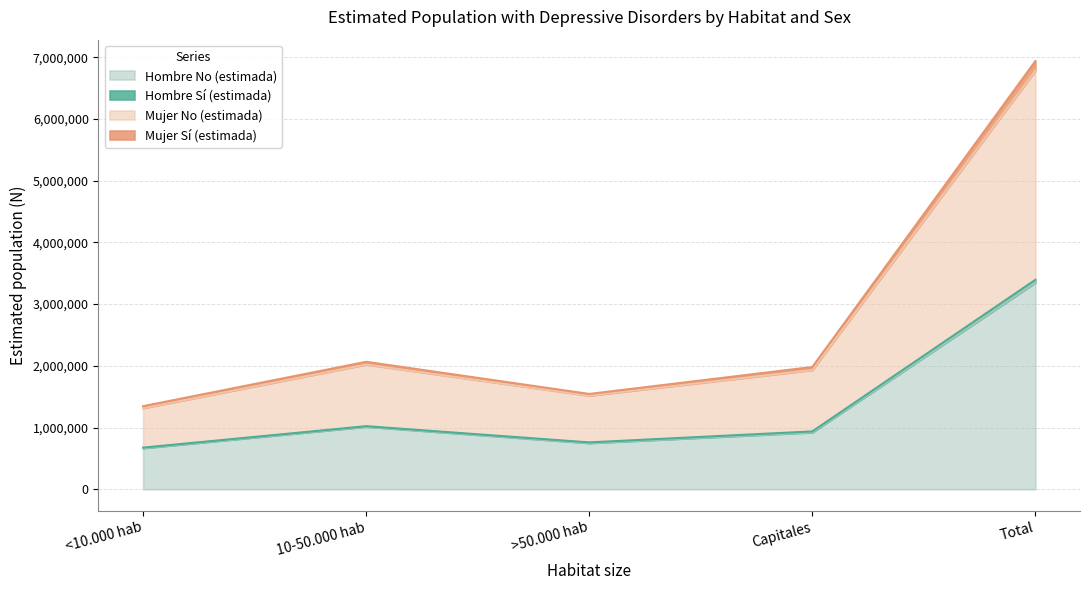

Which series changed the most between 10-50.000 hab and Total?

Mujer N (estimada)